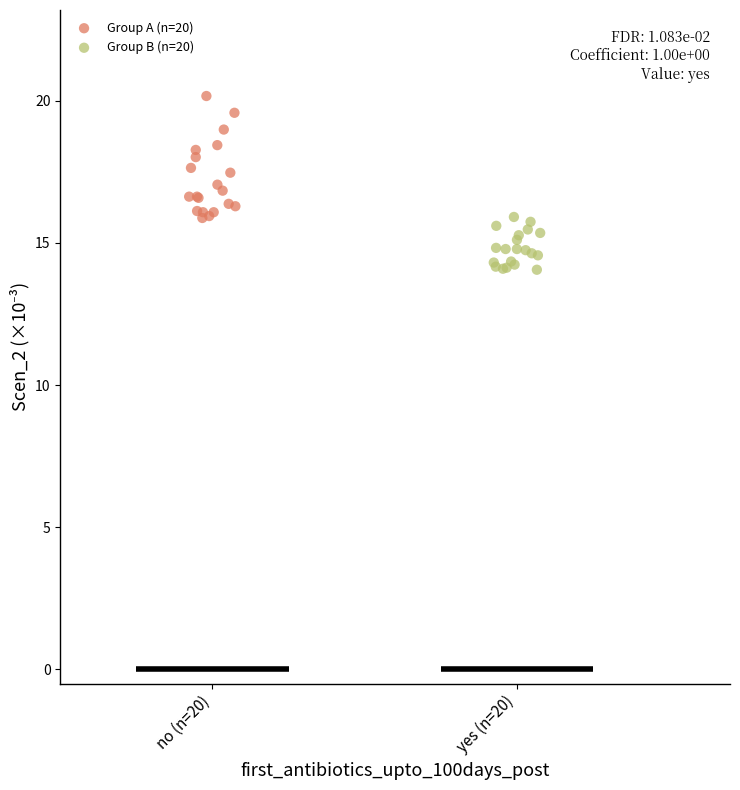

Which series contains the highest Y value?

Group A (n=20)